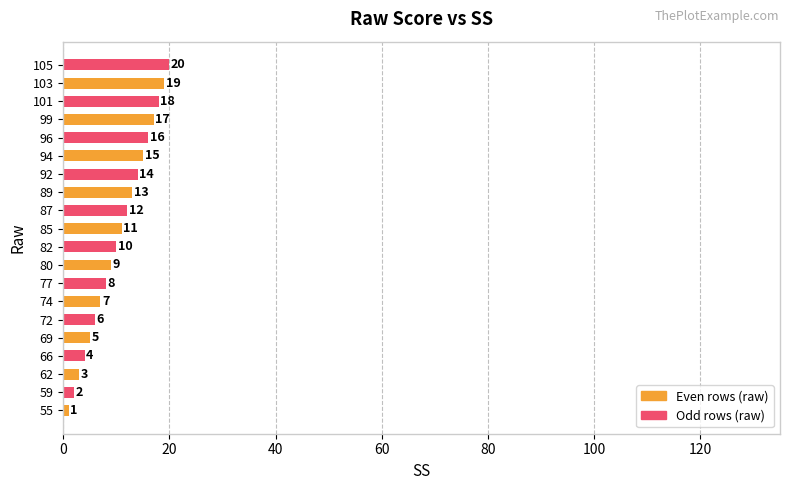

Between 66 and 77, which is larger?

77